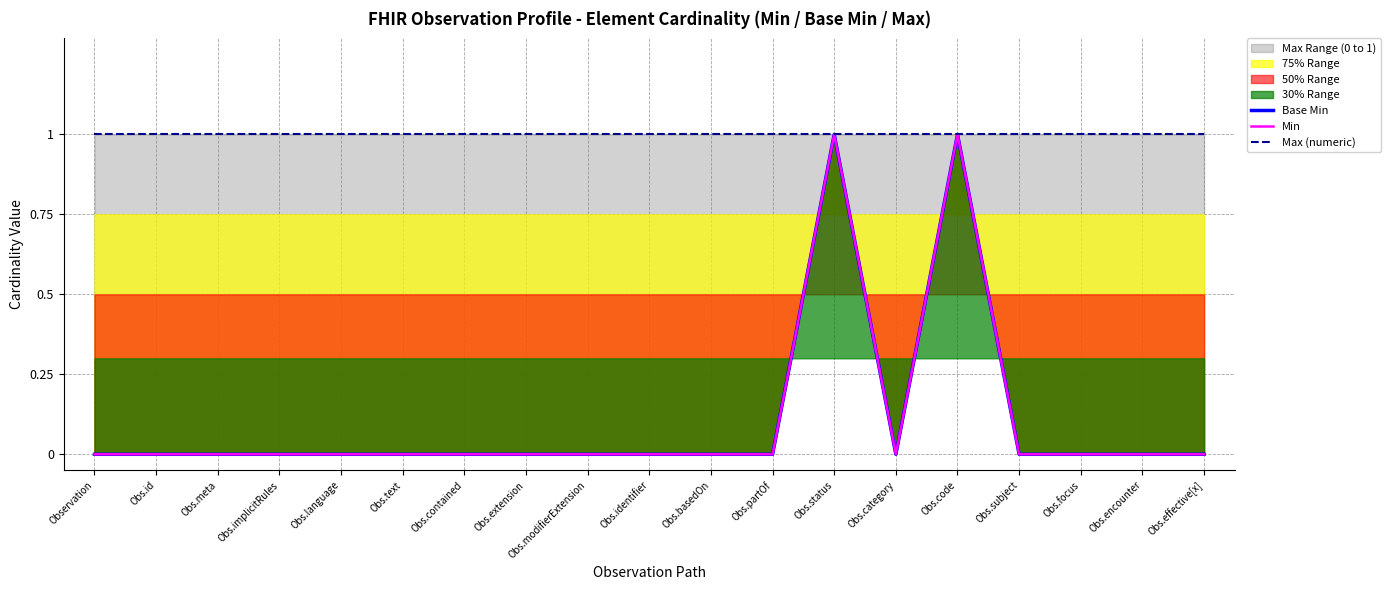

Reading right to left, list all the values displayed in this chart.

Base Min: Obs.effective[x]=0	Obs.encounter=0	Obs.focus=0	Obs.subject=0	Obs.code=1	Obs.category=0	Obs.status=1	Obs.partOf=0	Obs.basedOn=0	Obs.identifier=0	Obs.modifierExtension=0	Obs.extension=0	Obs.contained=0	Obs.text=0	Obs.language=0	Obs.implicitRules=0	Obs.meta=0	Obs.id=0	Observation=0
Min: Obs.effective[x]=0	Obs.encounter=0	Obs.focus=0	Obs.subject=0	Obs.code=1	Obs.category=0	Obs.status=1	Obs.partOf=0	Obs.basedOn=0	Obs.identifier=0	Obs.modifierExtension=0	Obs.extension=0	Obs.contained=0	Obs.text=0	Obs.language=0	Obs.implicitRules=0	Obs.meta=0	Obs.id=0	Observation=0
Max (numeric): Obs.effective[x]=1	Obs.encounter=1	Obs.focus=1	Obs.subject=1	Obs.code=1	Obs.category=1	Obs.status=1	Obs.partOf=1	Obs.basedOn=1	Obs.identifier=1	Obs.modifierExtension=1	Obs.extension=1	Obs.contained=1	Obs.text=1	Obs.language=1	Obs.implicitRules=1	Obs.meta=1	Obs.id=1	Observation=1